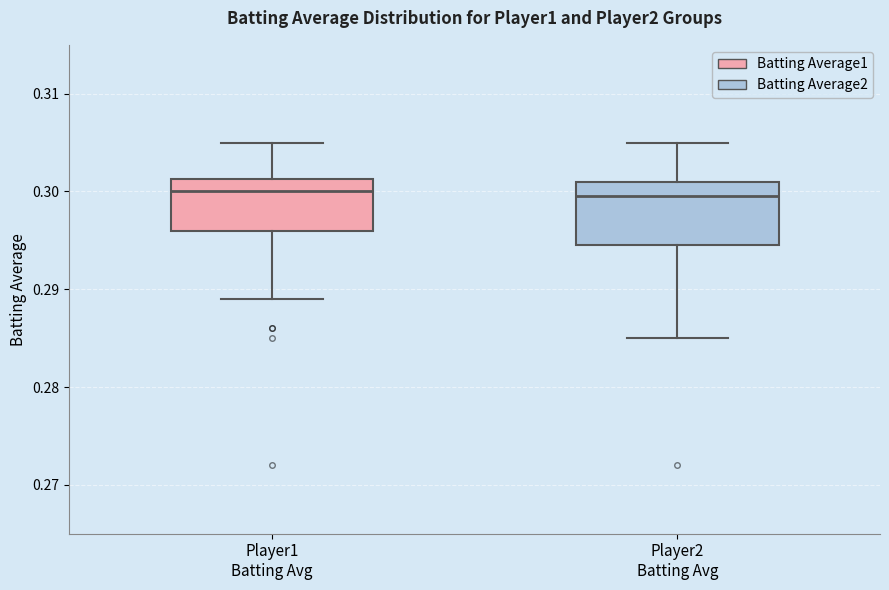

Where does the upper whisker of the box for Player1 Batting Avg end on the y-axis? The values are not printed on the chart, so give them approximately, as read against the axis.

0.305